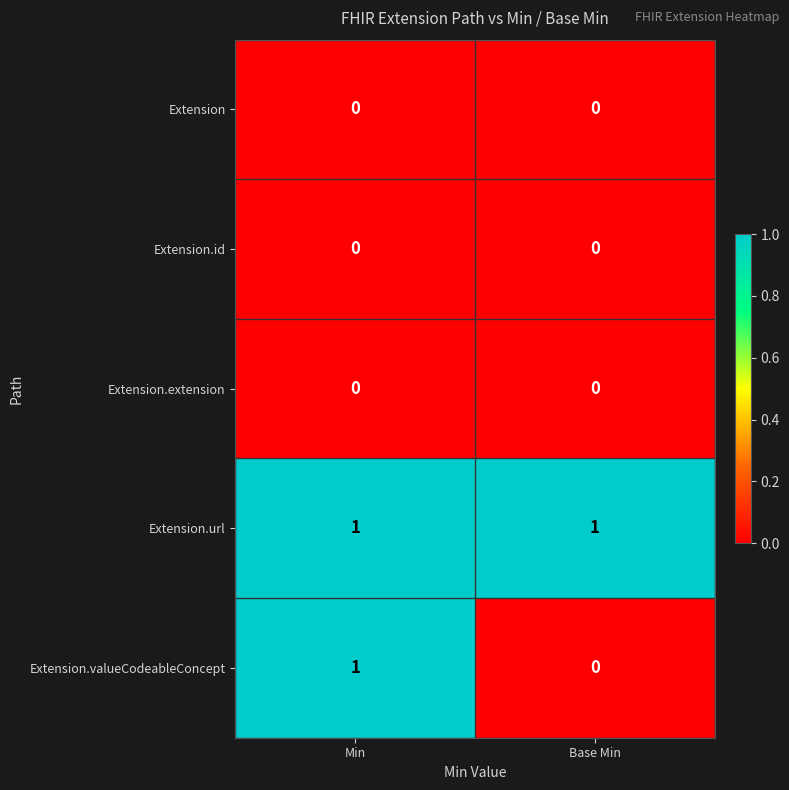

Between Min and Base Min, which series saw the biggest shift?

Extension.valueCodeableConcept